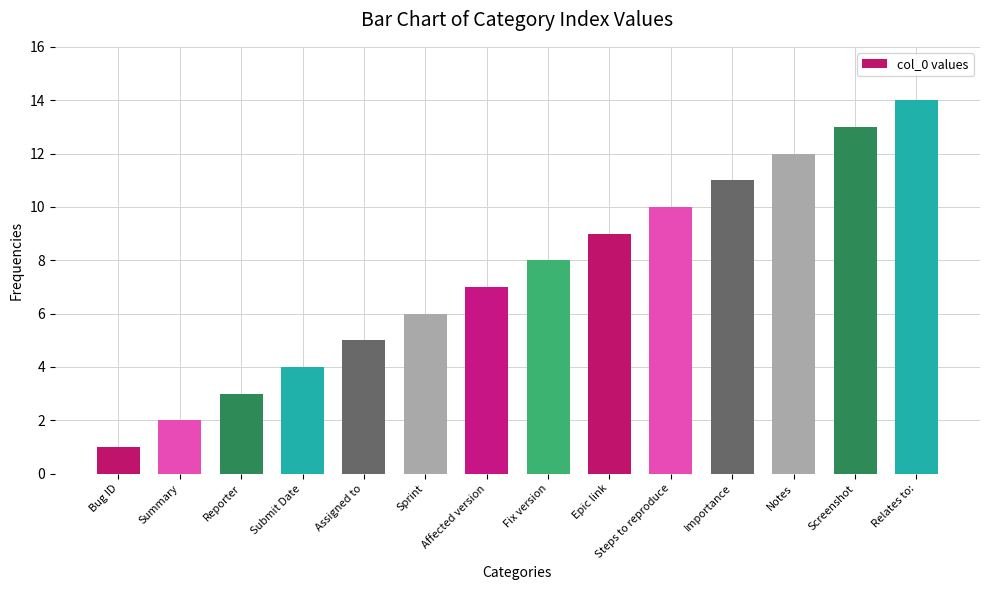

What value does the data have at Affected version, to the nearest 10?

10